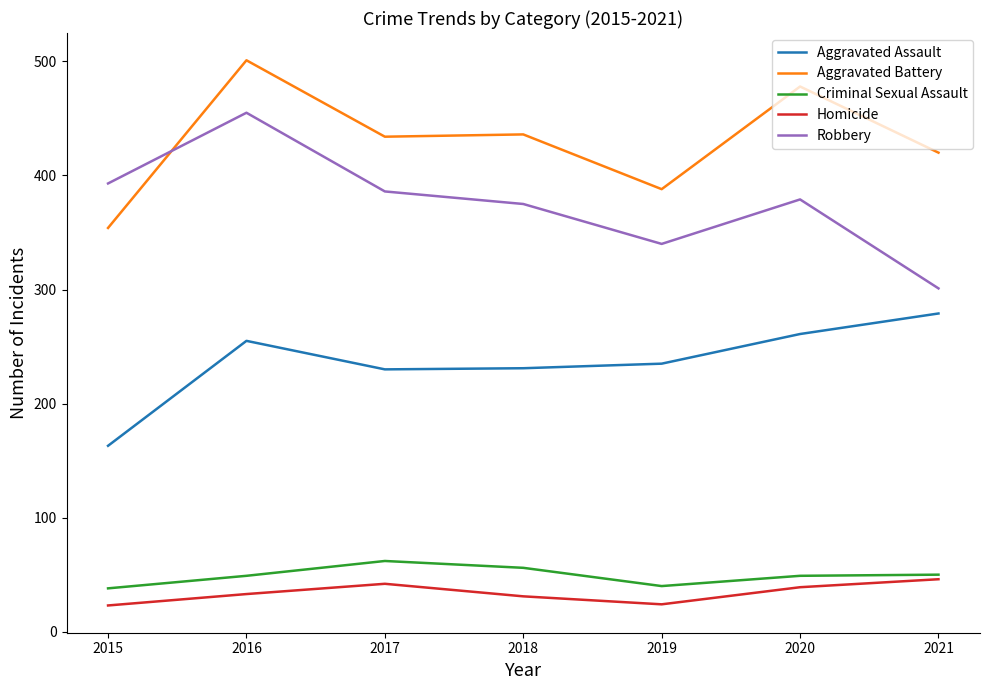

What is the approximate value of Aggravated Assault at 2016, to the nearest 10?

260